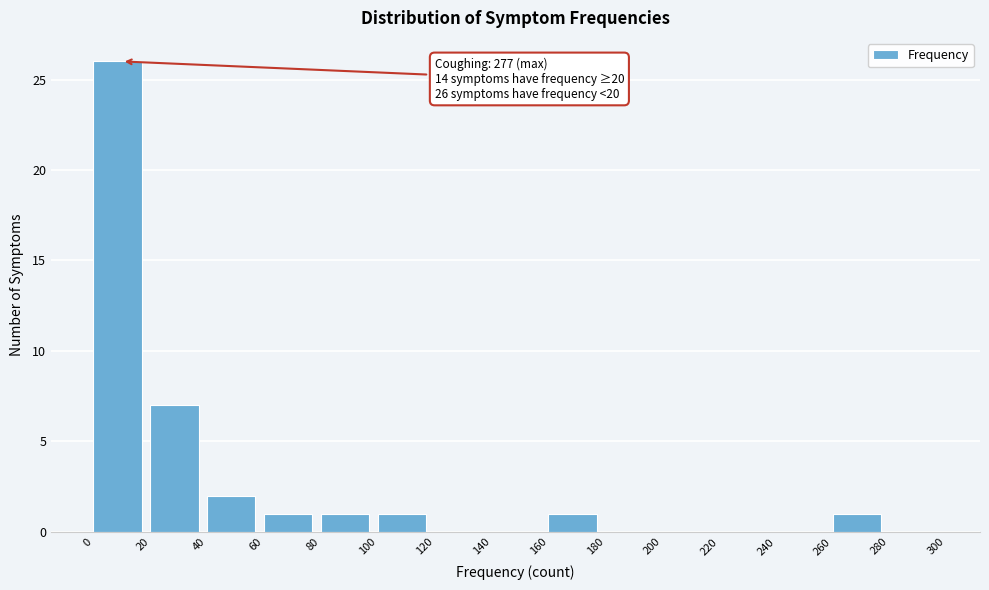

Over which range of the x-axis is the bar tallest?

0 to 20